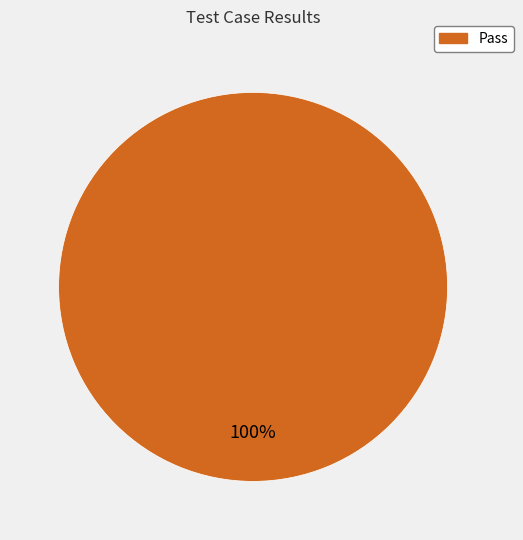

True or false: Pass accounts for 89% of the total.

False